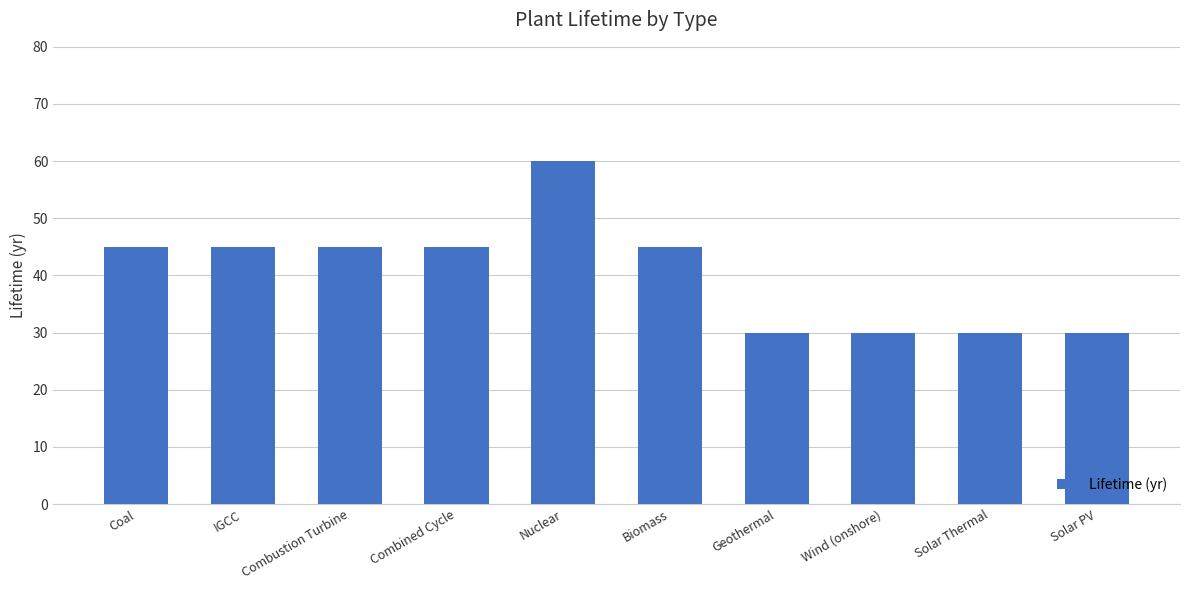

True or false: the data shows 16 at IGCC.

False